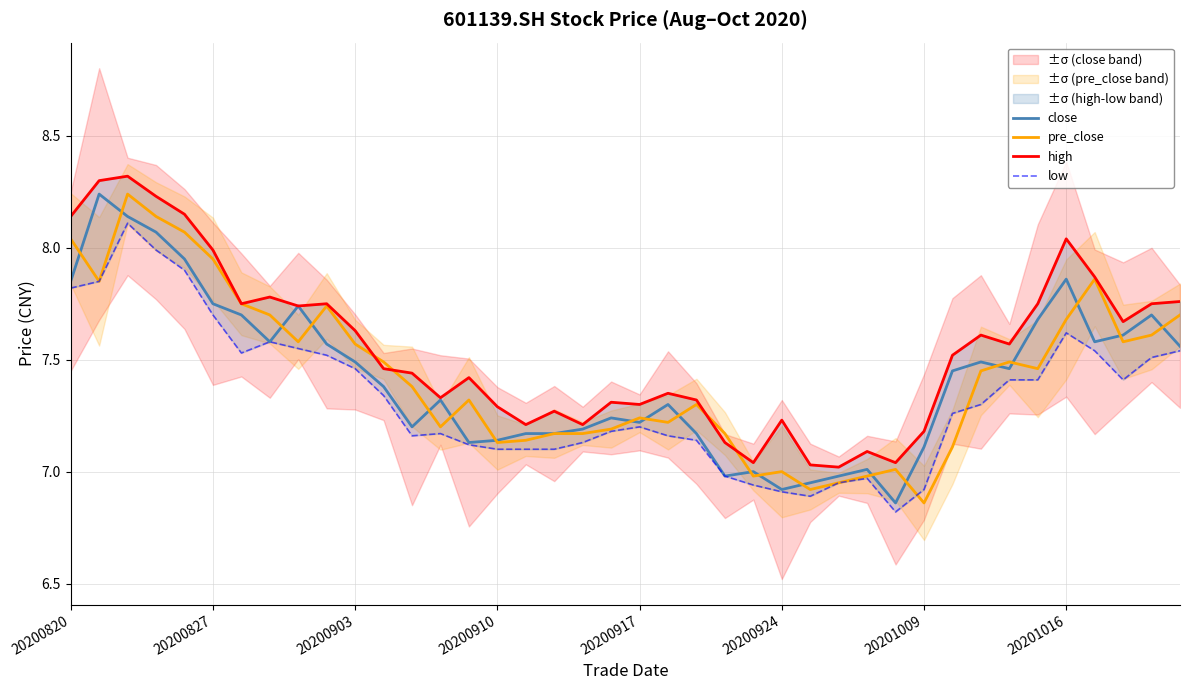

Which category has the lowest value in the pre_close series?

20201009